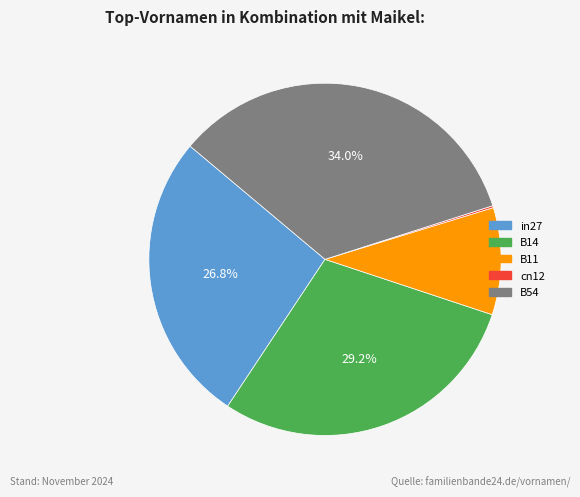

Which category has the biggest portion of the pie?

B54